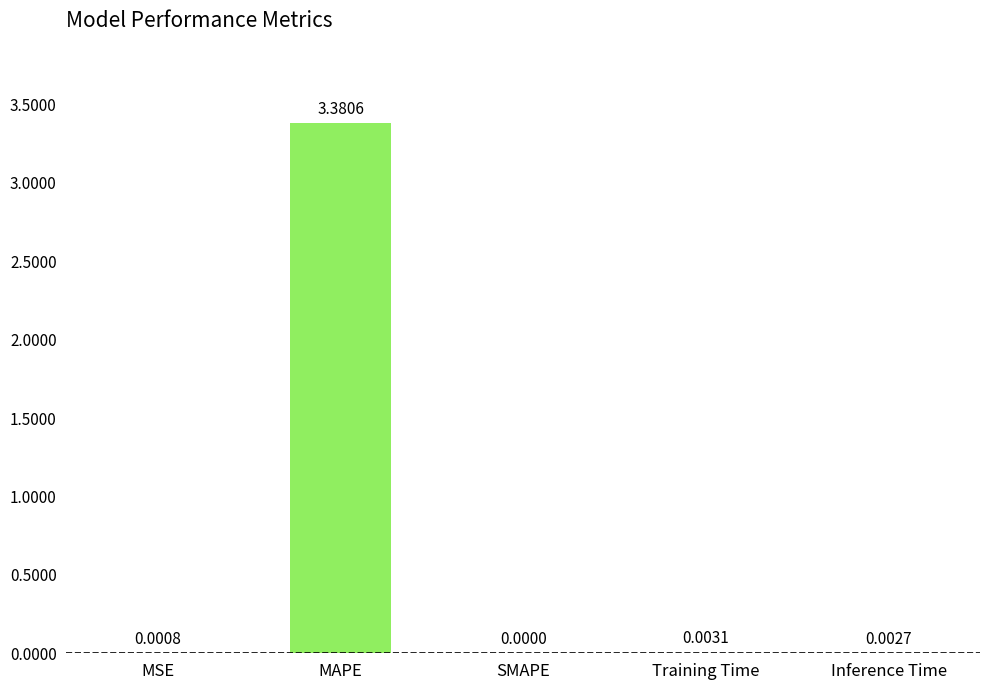

At which category does the chart reach its peak across all series?

MAPE